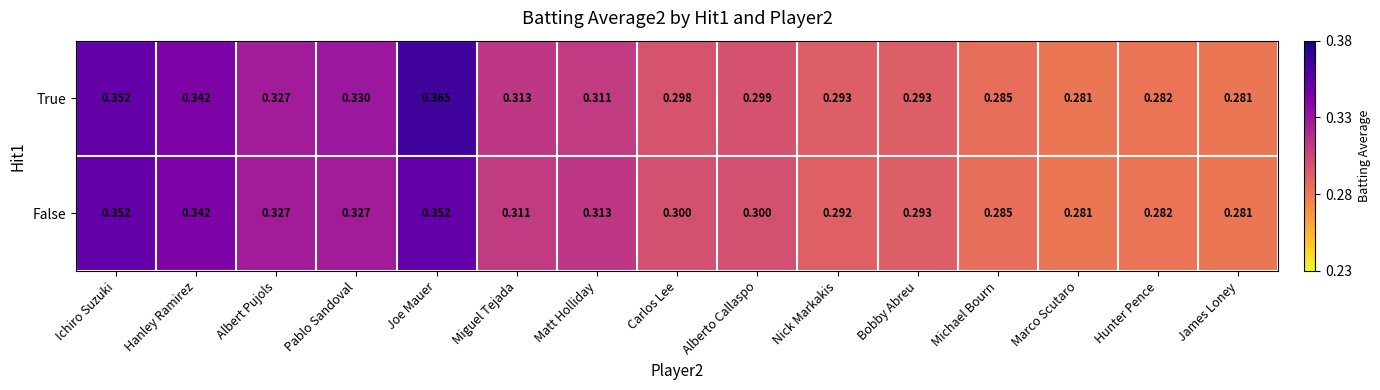

Rank the series by their average value, from lowest to highest.

False, True